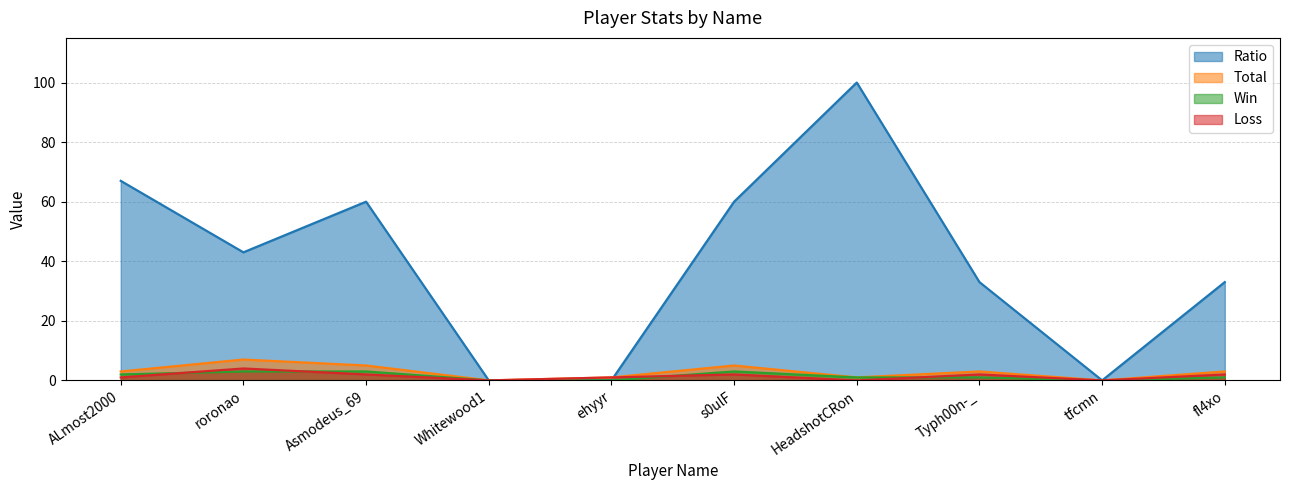

At HeadshotCRon, list the series in order from smallest to largest.

Loss, Win, Total, Ratio